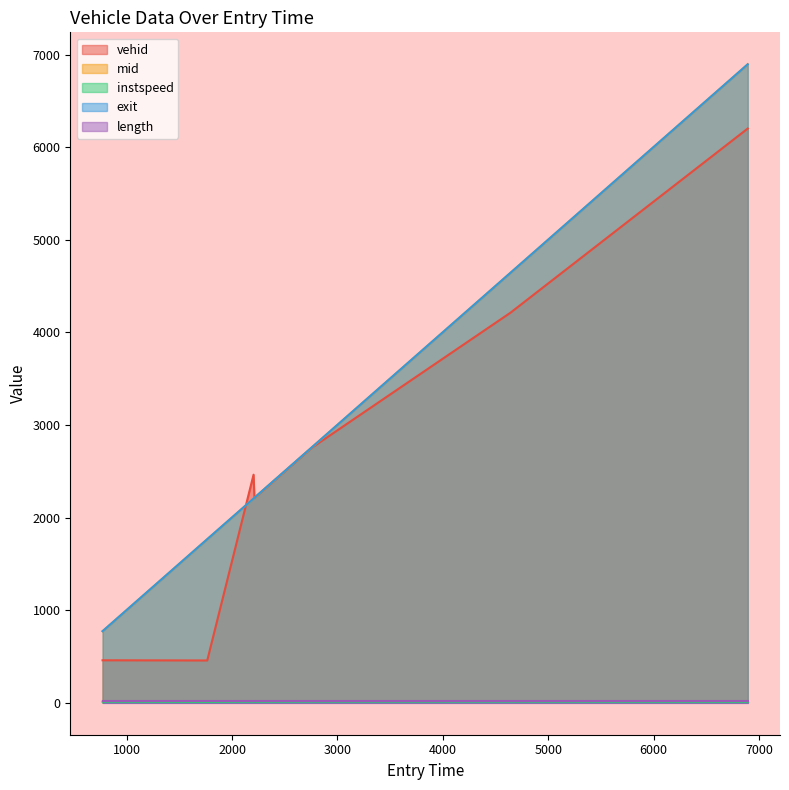

List the labels in order of instspeed value, smallest first.

1765.1211276402435, 6893.296799697402, 2213.189443938654, 2204.6053369749275, 771.8423893074681, 2760.670709163182, 4641.683523796001